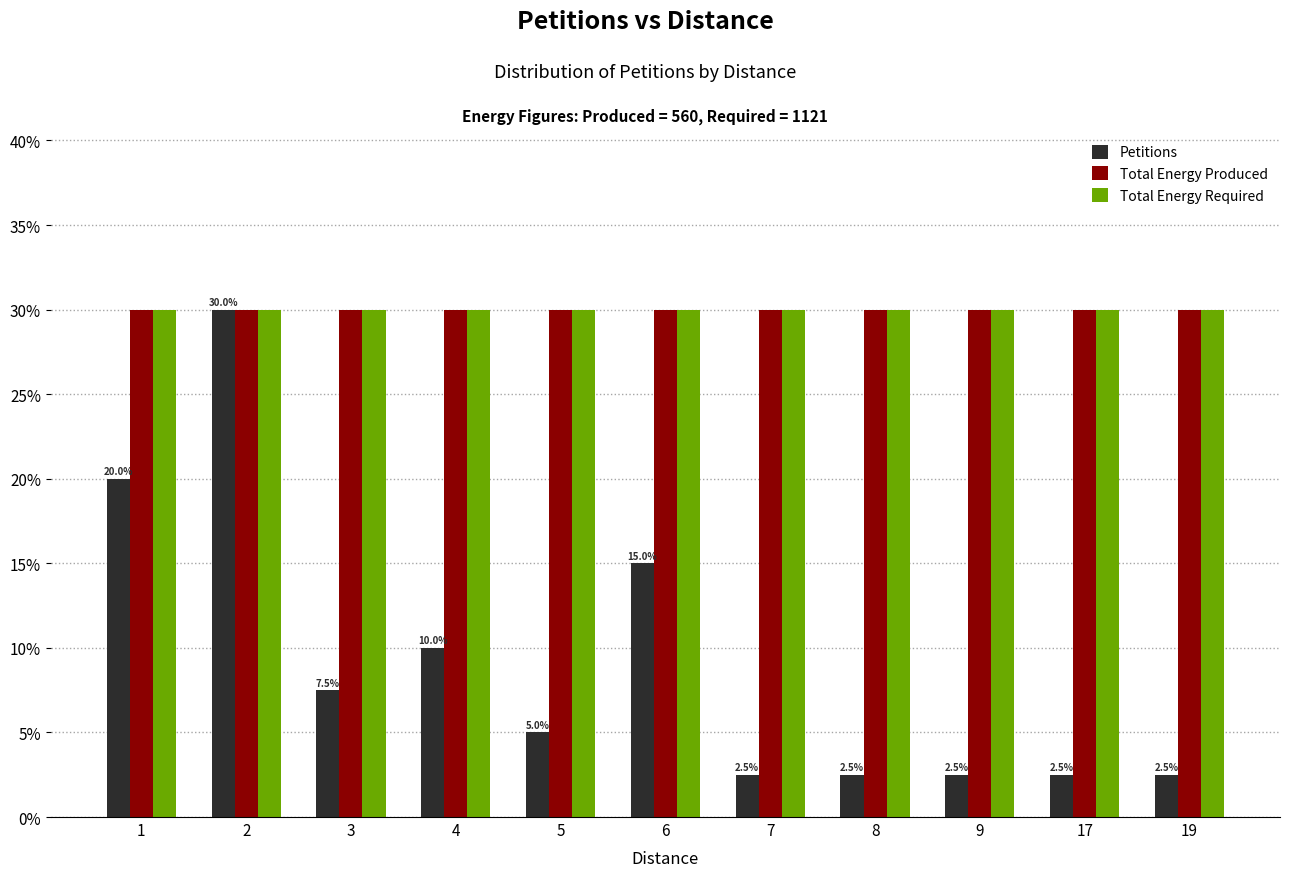

Is it true that Total Energy Required equals 30.0 at 3?

True